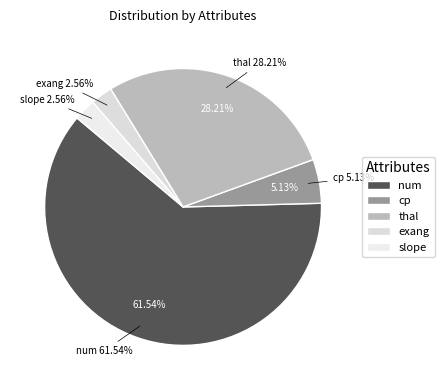

What is the largest slice in the pie chart?

num